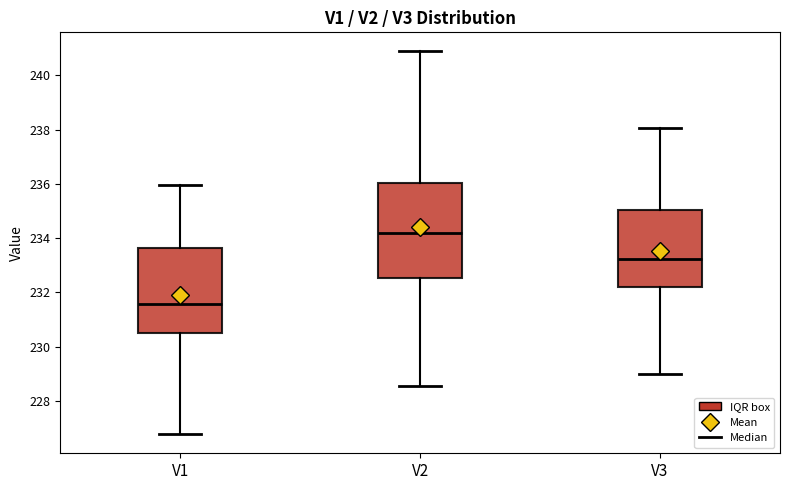

Reading left to right, read every box against the y-axis: the position of its median line, the range the box covers, and the ends of its whiskers. The values are not printed on the chart, so give them approximately, as read against the axis.

V1: median 231.6, box 230.6 to 233.6, whiskers 226.8 to 236.0
V2: median 234.2, box 232.6 to 236.0, whiskers 228.6 to 240.8
V3: median 233.2, box 232.2 to 235.0, whiskers 229.0 to 238.0